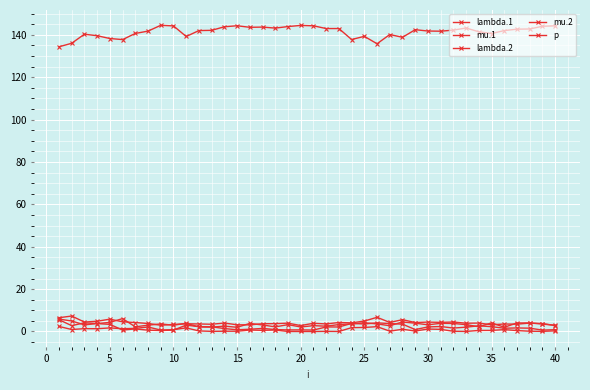

Count the number of data series in this chart.

5